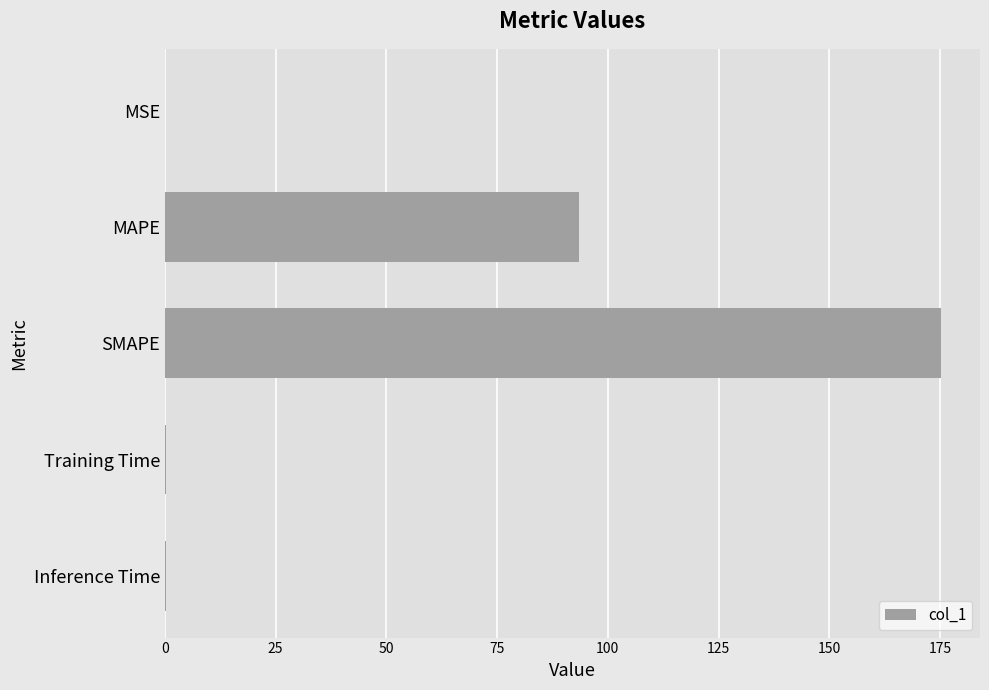

Which label corresponds to the largest value in the chart?

SMAPE